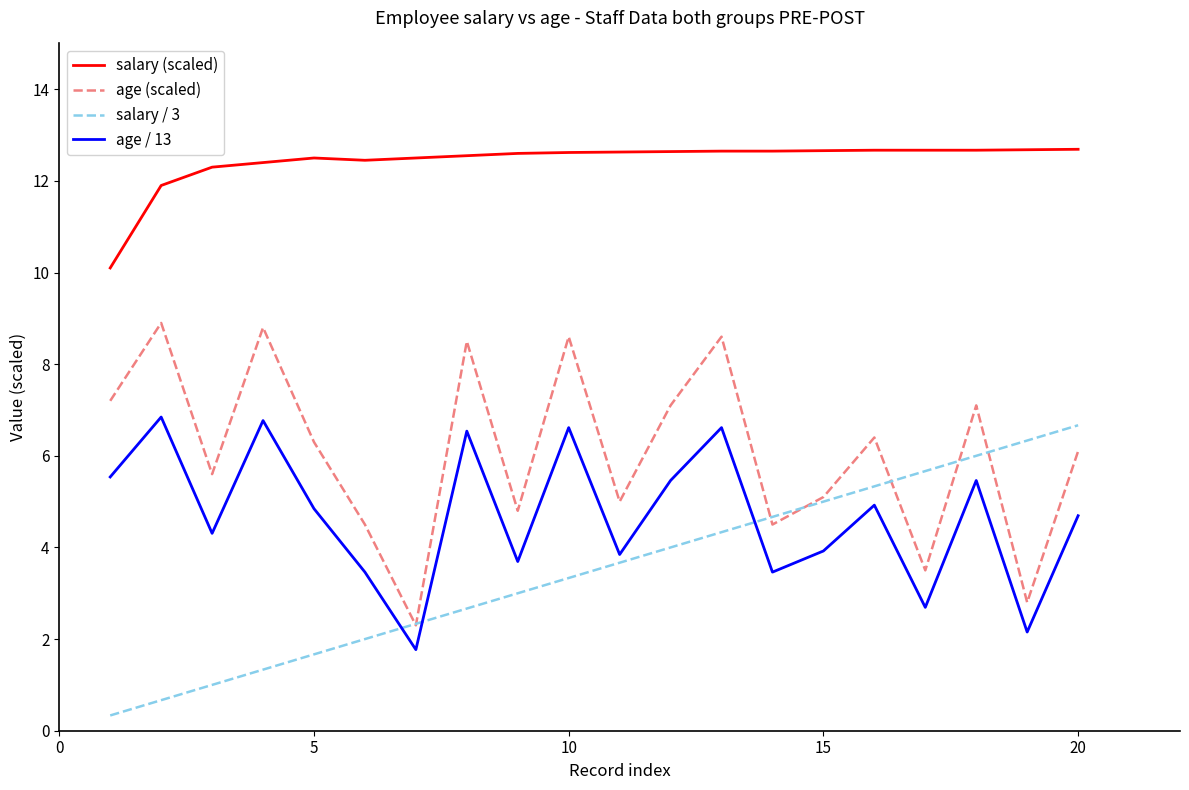

True or false: age / 13 and salary (scaled) intersect in this chart.

False